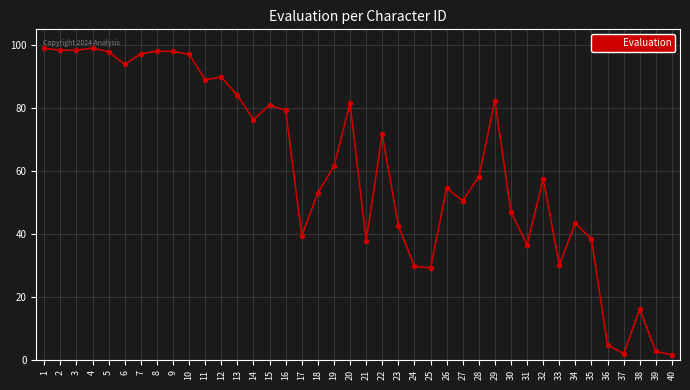

What is the value of the 12th point from the left?

89.8